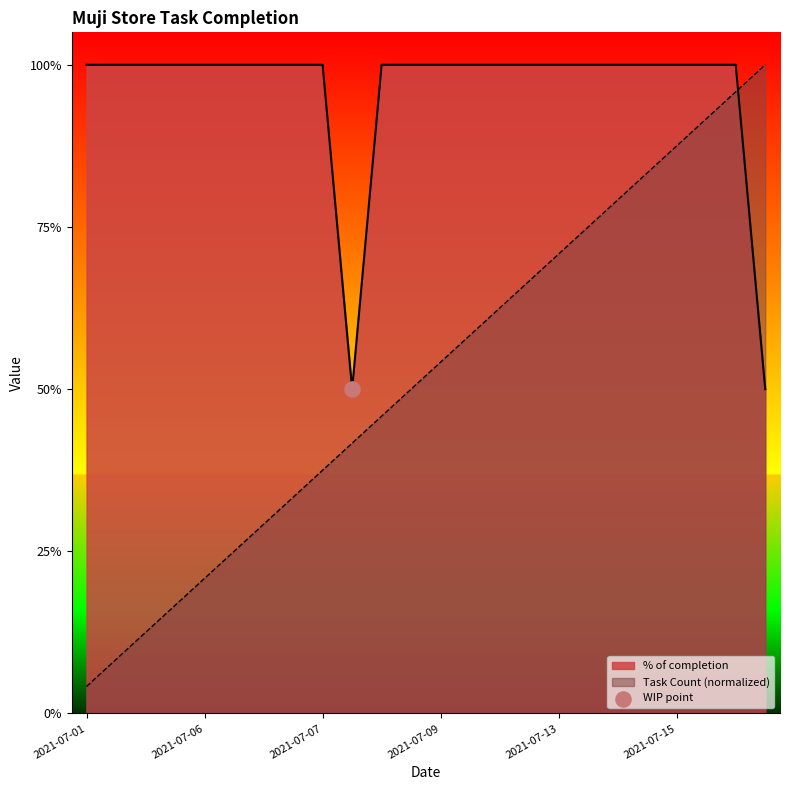

At how many categories does at least one series exceed 0?

24